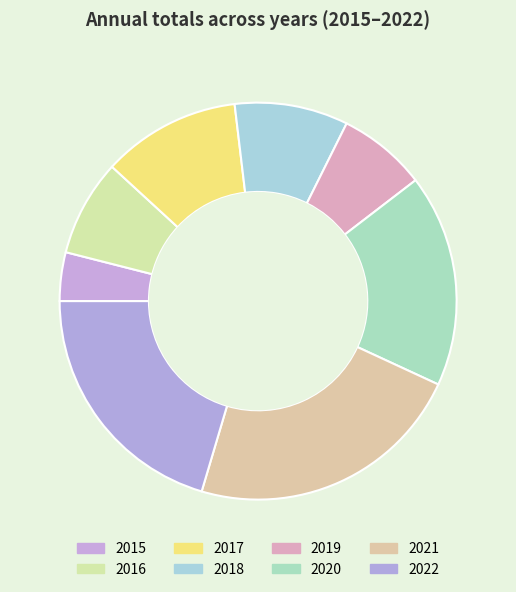

Combined, do 2021 and 2018 account for over 50%?

No